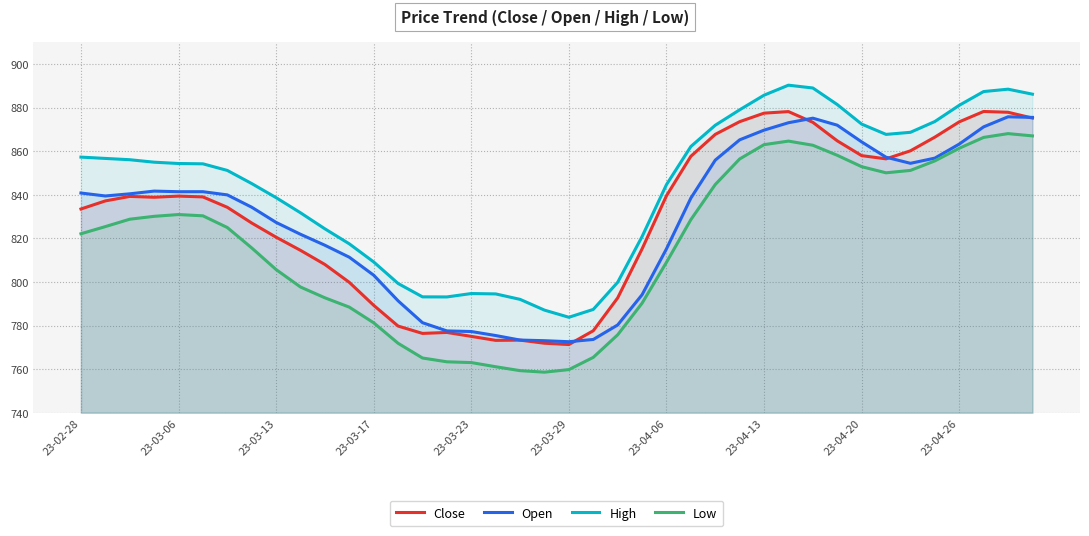

True or false: Open and Low cross at least once.

False